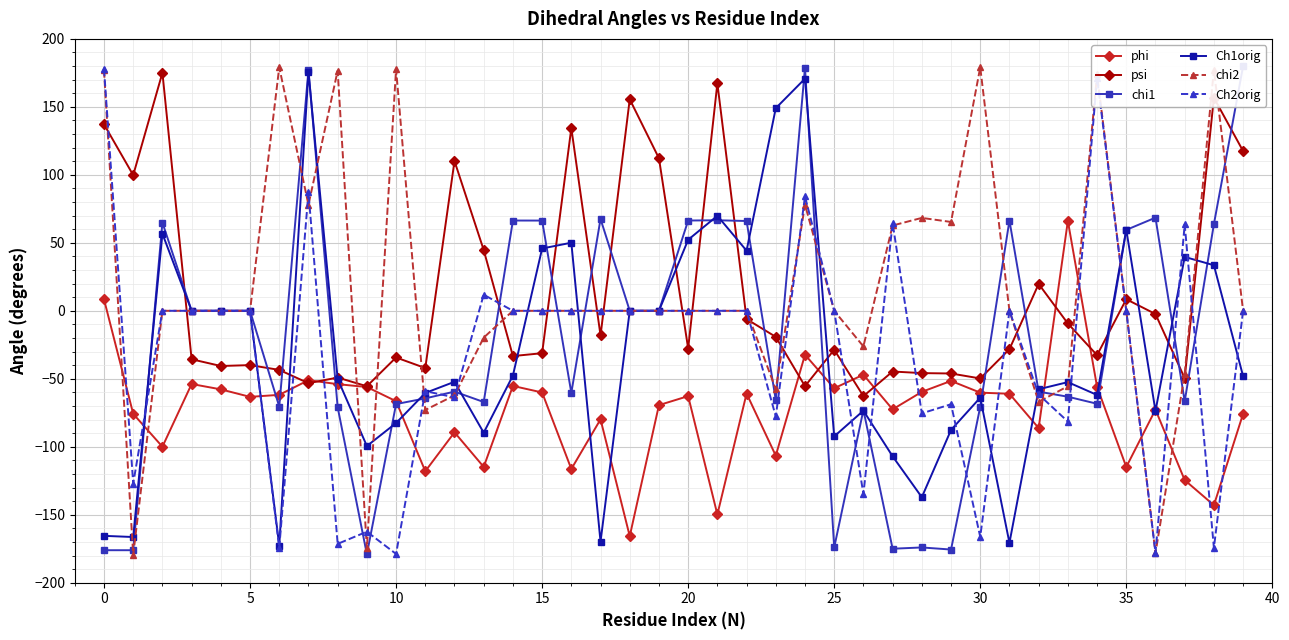

How many values in chi2 are above zero?

12